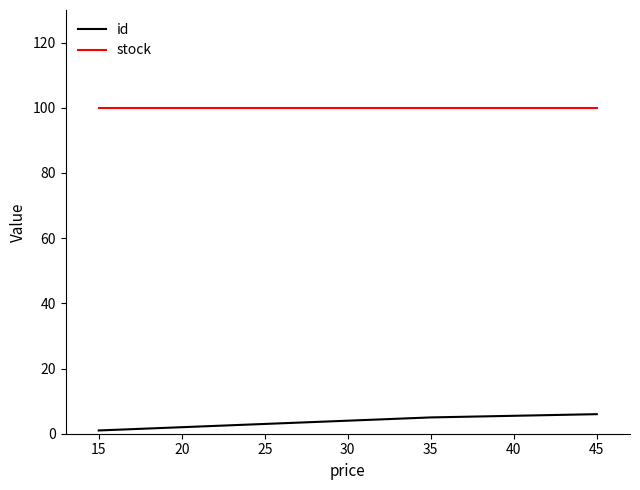

Is the value of id at 20 greater than the value of stock at 45?

No